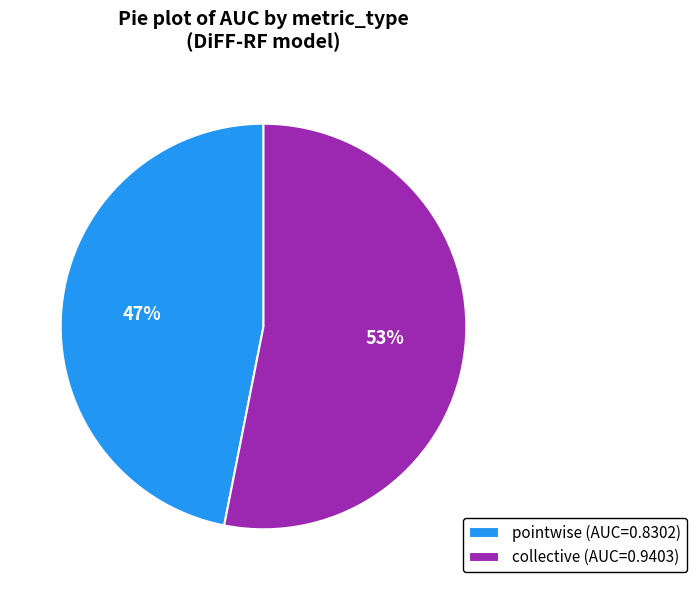

What is the majority slice?

collective